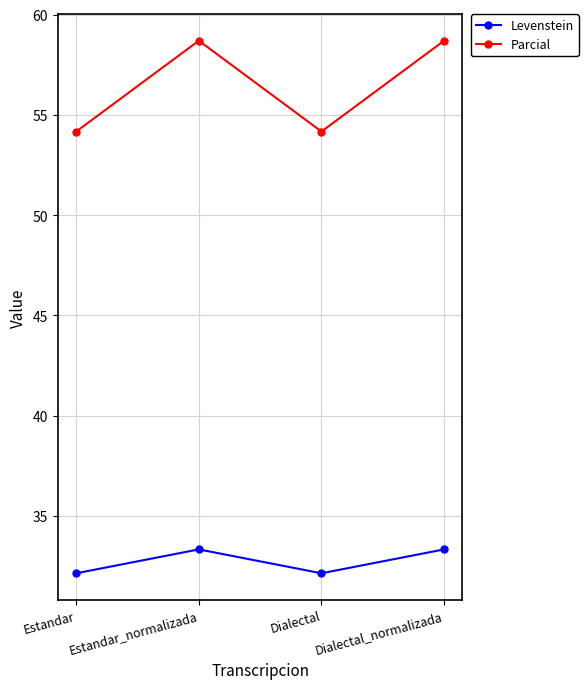

What is the total value across all series at Dialectal?

86.3